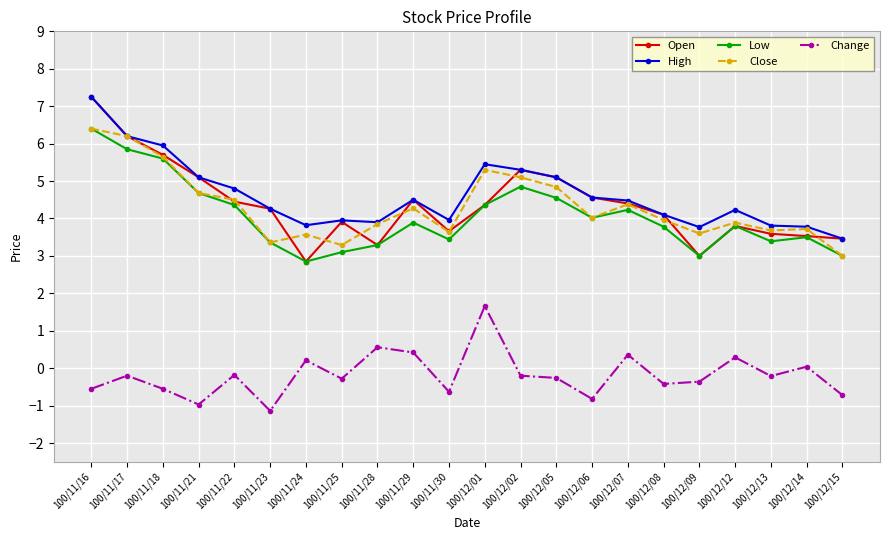

What is the average value of the Open series?

4.4